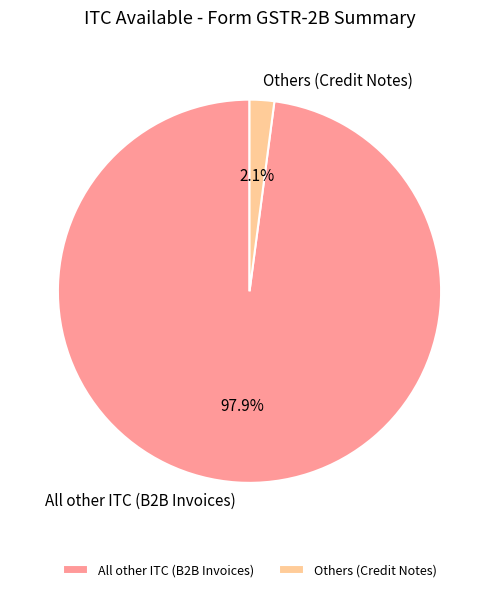

Between All other ITC (B2B Invoices) and Others (Credit Notes), which is larger?

All other ITC (B2B Invoices)